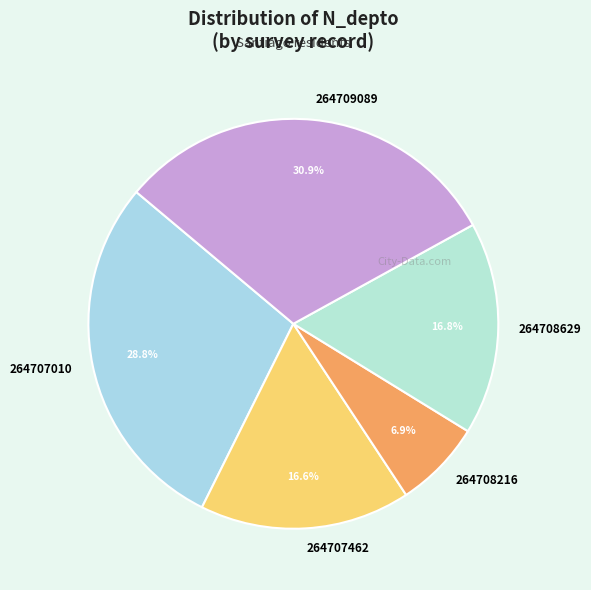

Count the number of slices in the pie.

5